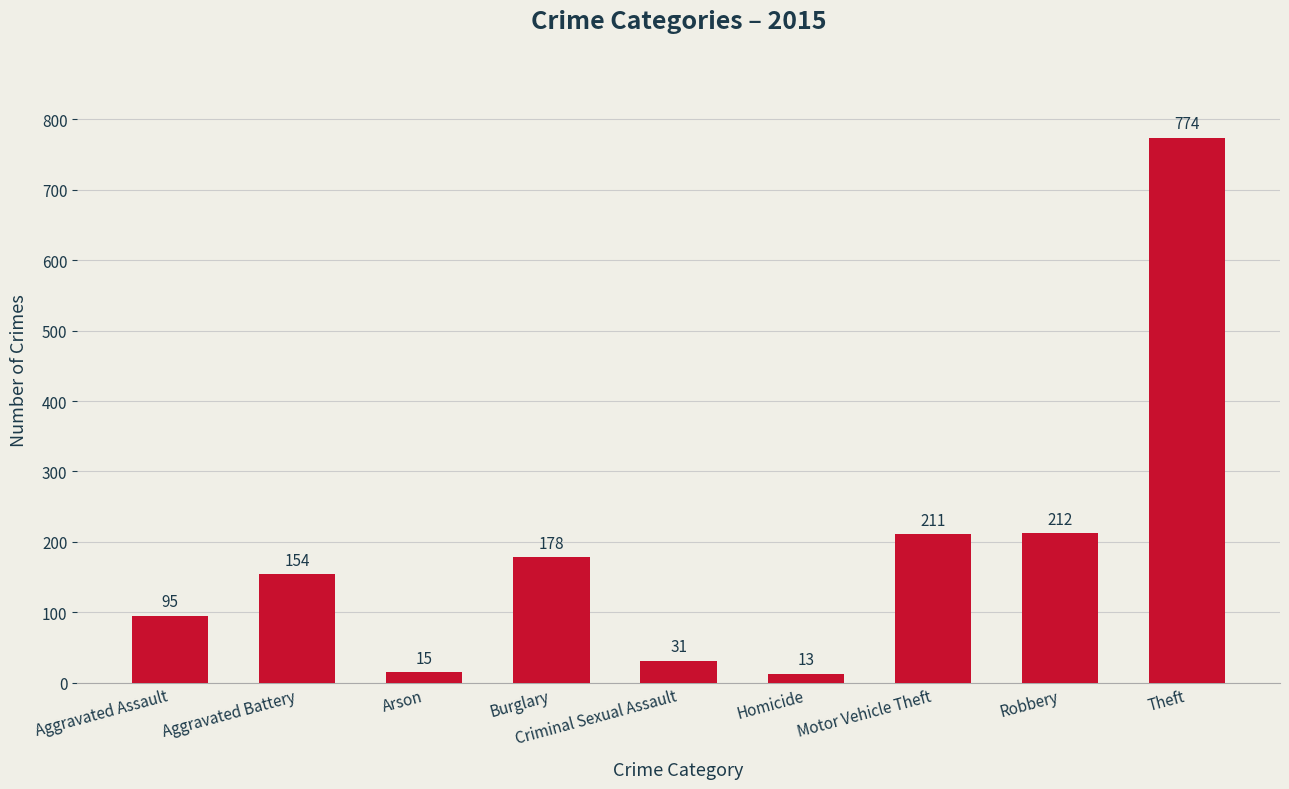

What is the approximate value at Homicide?

13